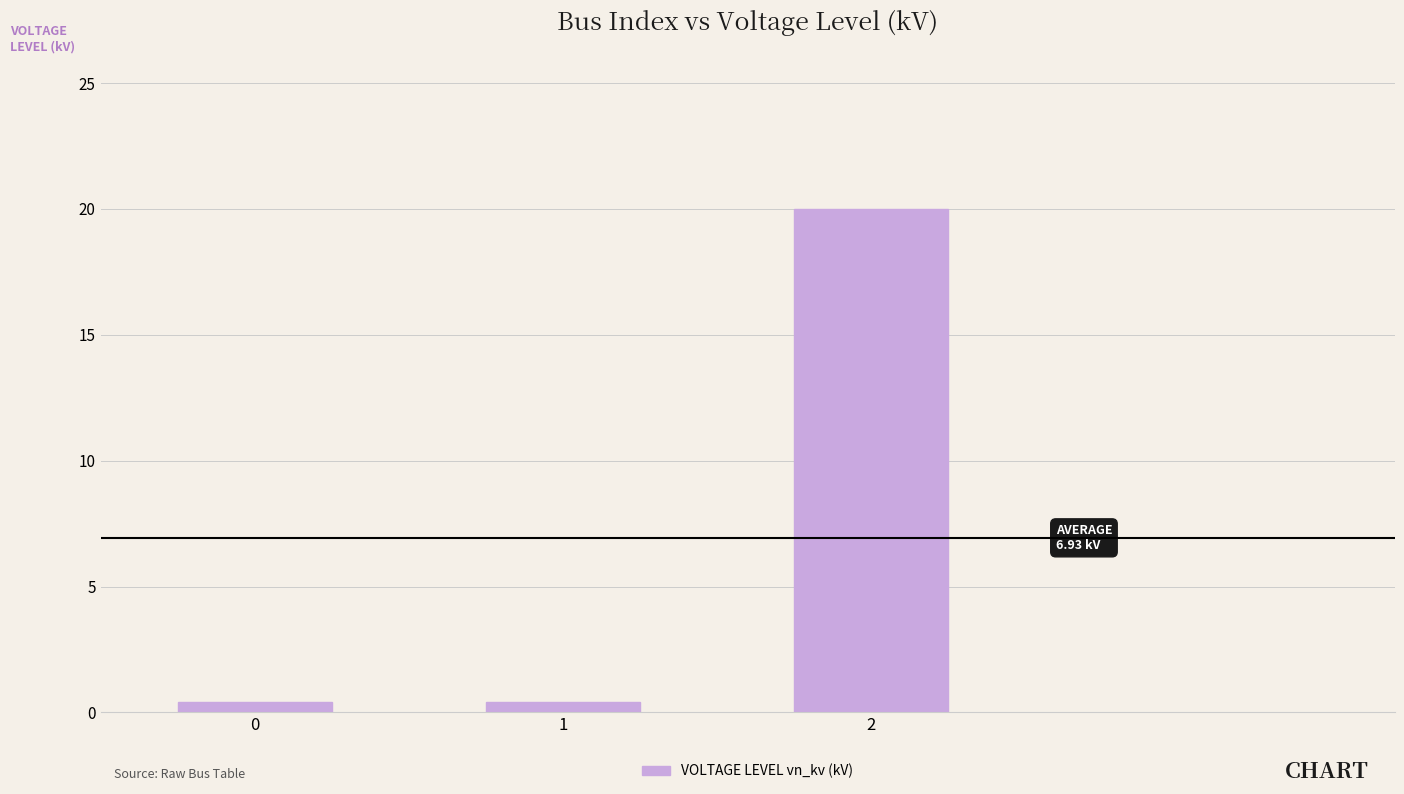

Reading left to right, list all the values displayed in this chart.

0=0.4	1=0.4	2=20.0